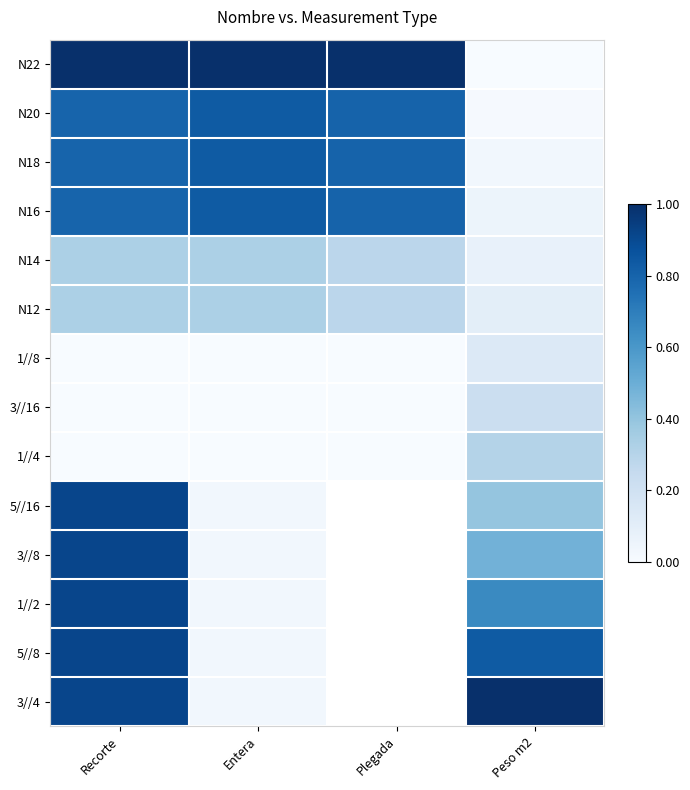

How many series are shown in this chart?

14